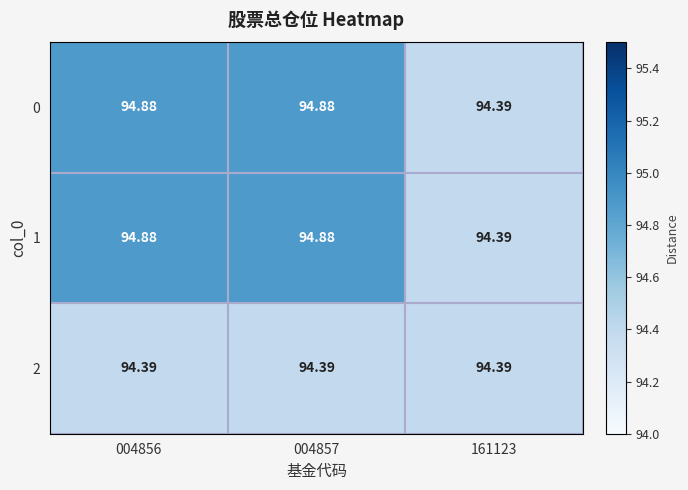

Is the value of 2 at 004857 greater than the value of 0 at 004856?

No